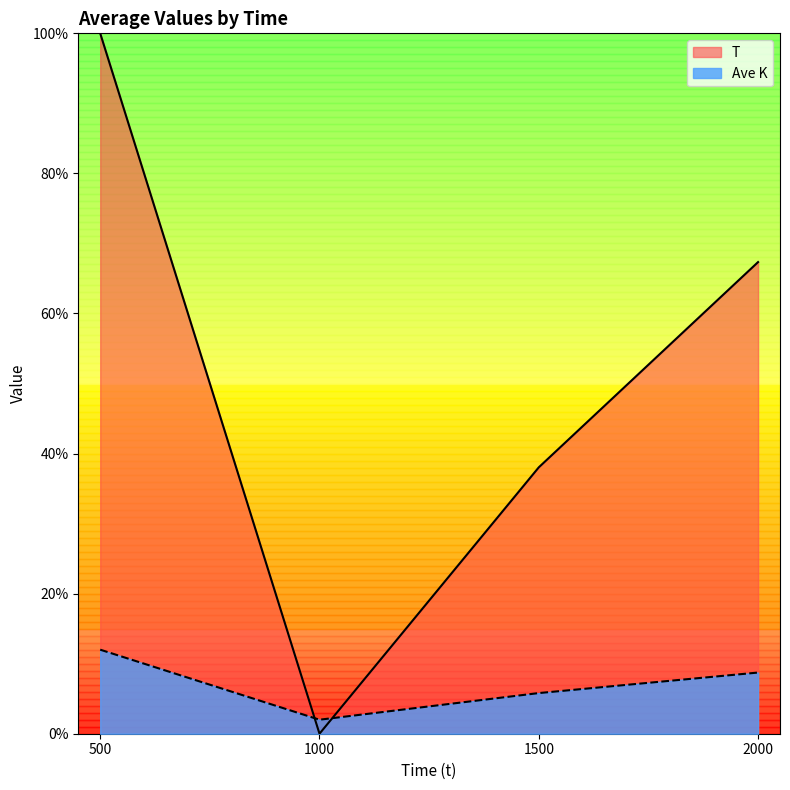

What is the average value of the T series?

51.3